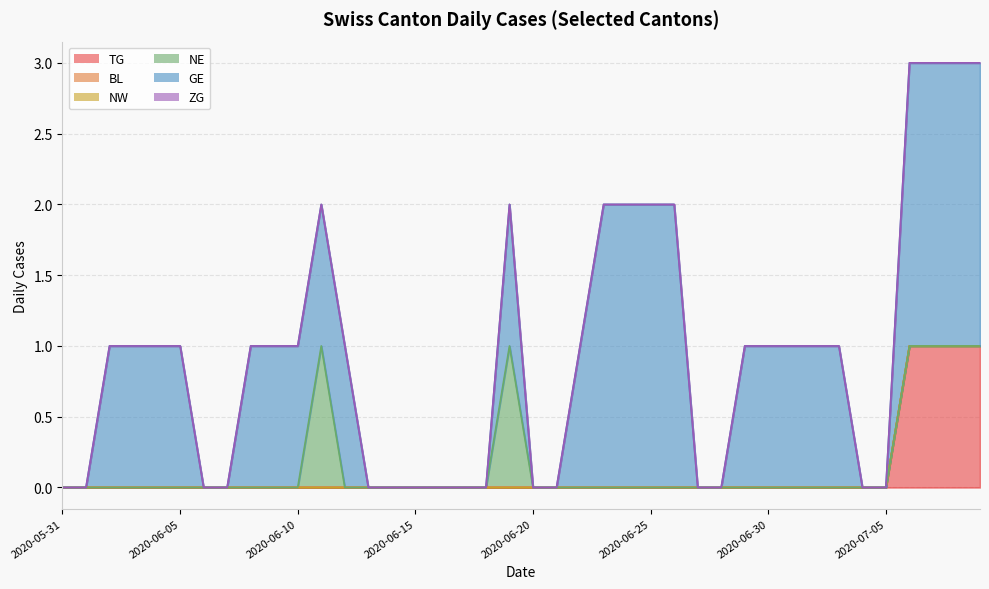

Is it true that NW equals 0 at 2020-07-03?

True